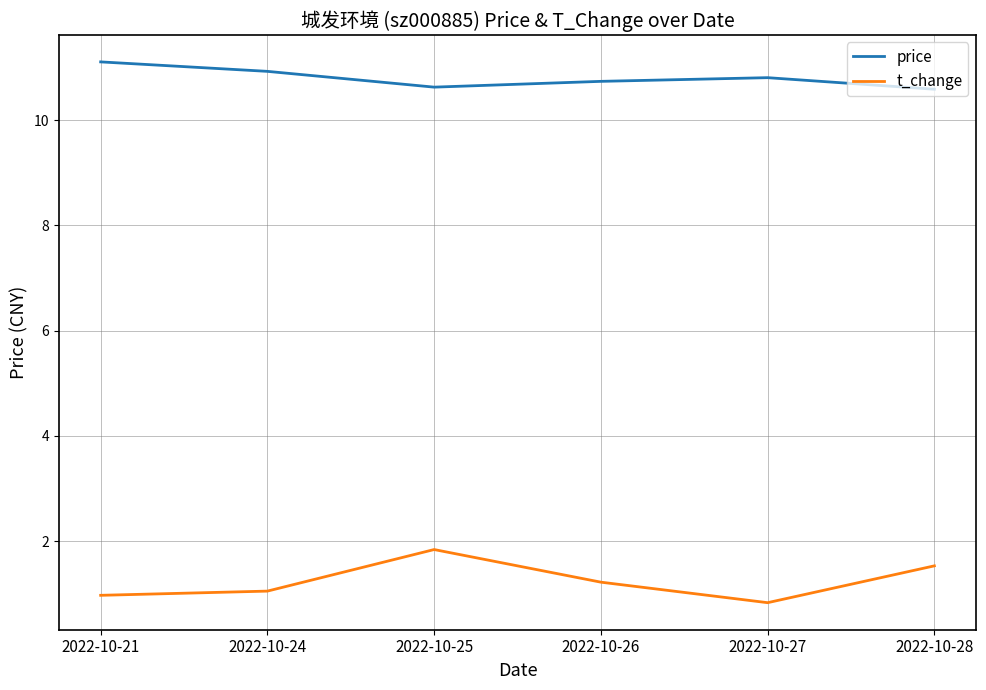

Which series has the largest range (max minus min)?

t_change